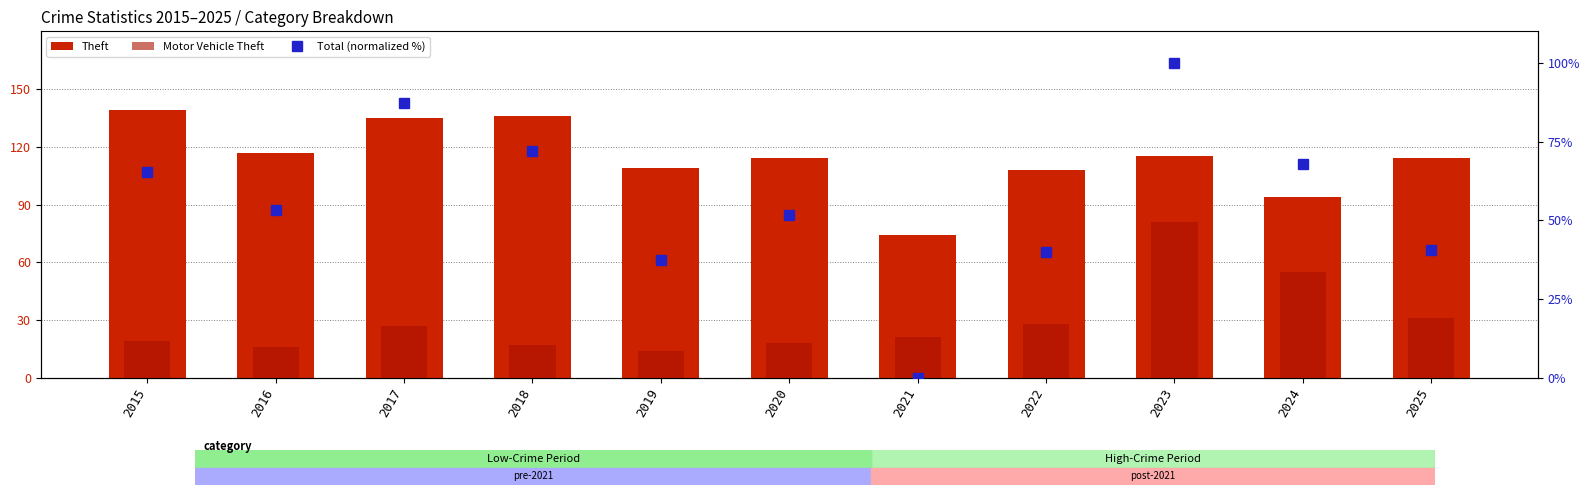

True or false: Total (normalized %) has a value of 100.0 at 2023.

True